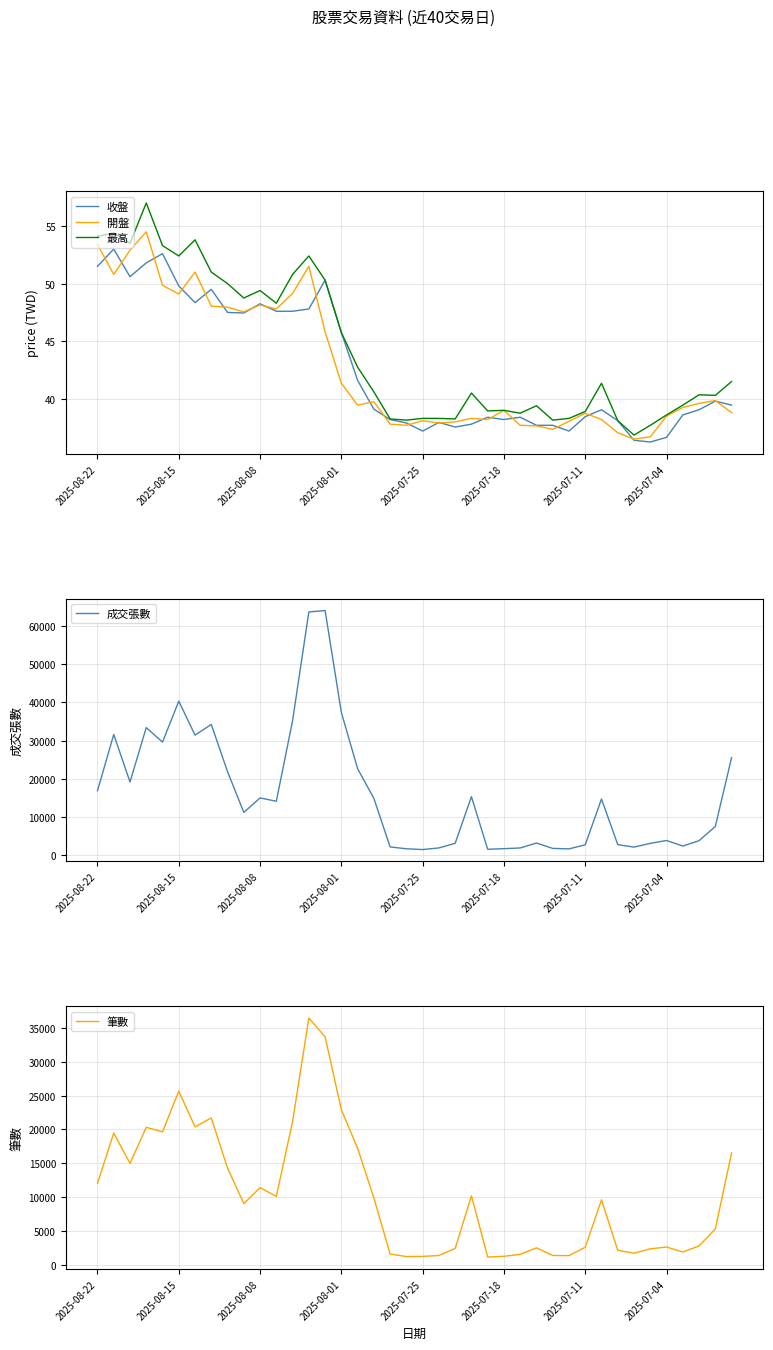

Read the 最高 value at 21.

38.3